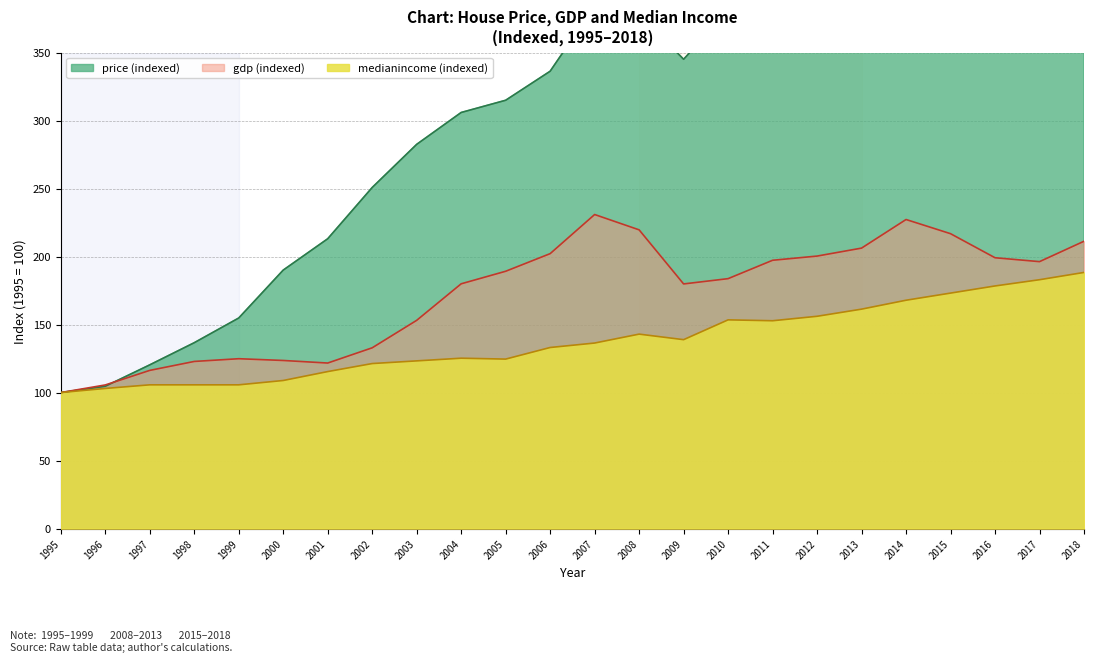

Which series ends up on top after the final intersection of gdp and price?

price